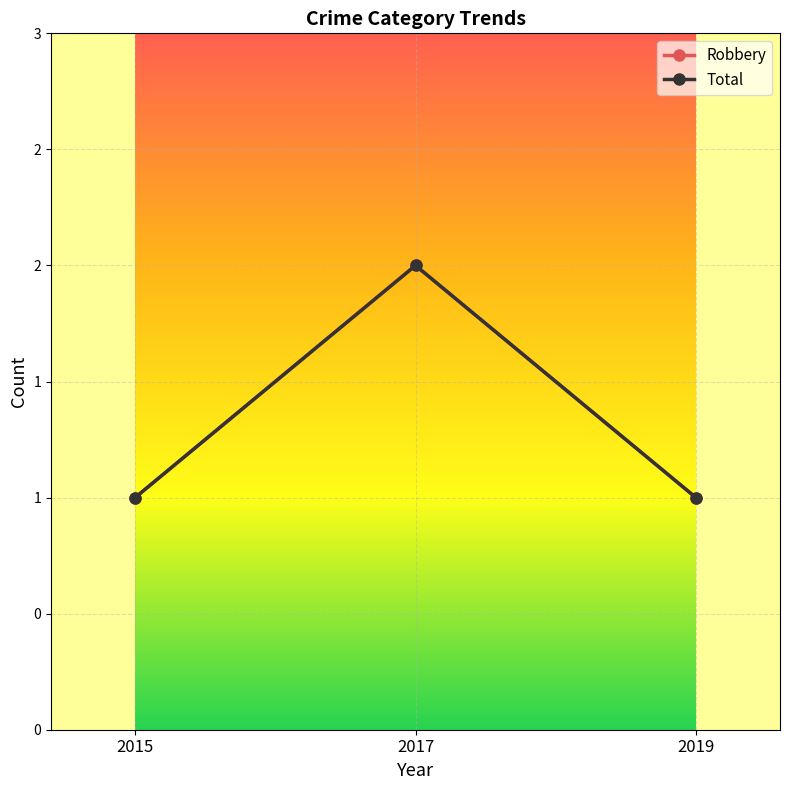

At how many categories does at least one series exceed 1?

1